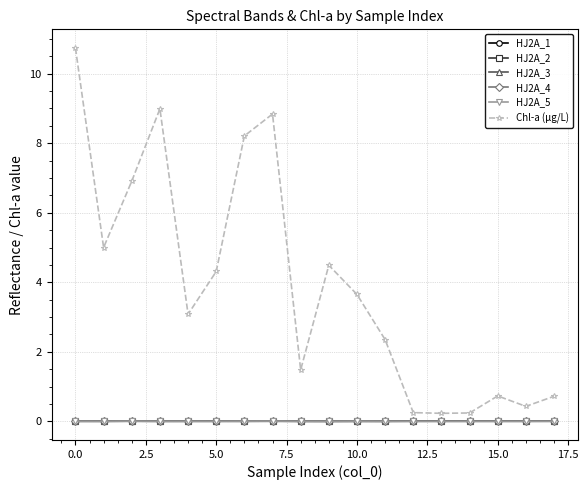

What is the greatest value displayed?

10.7